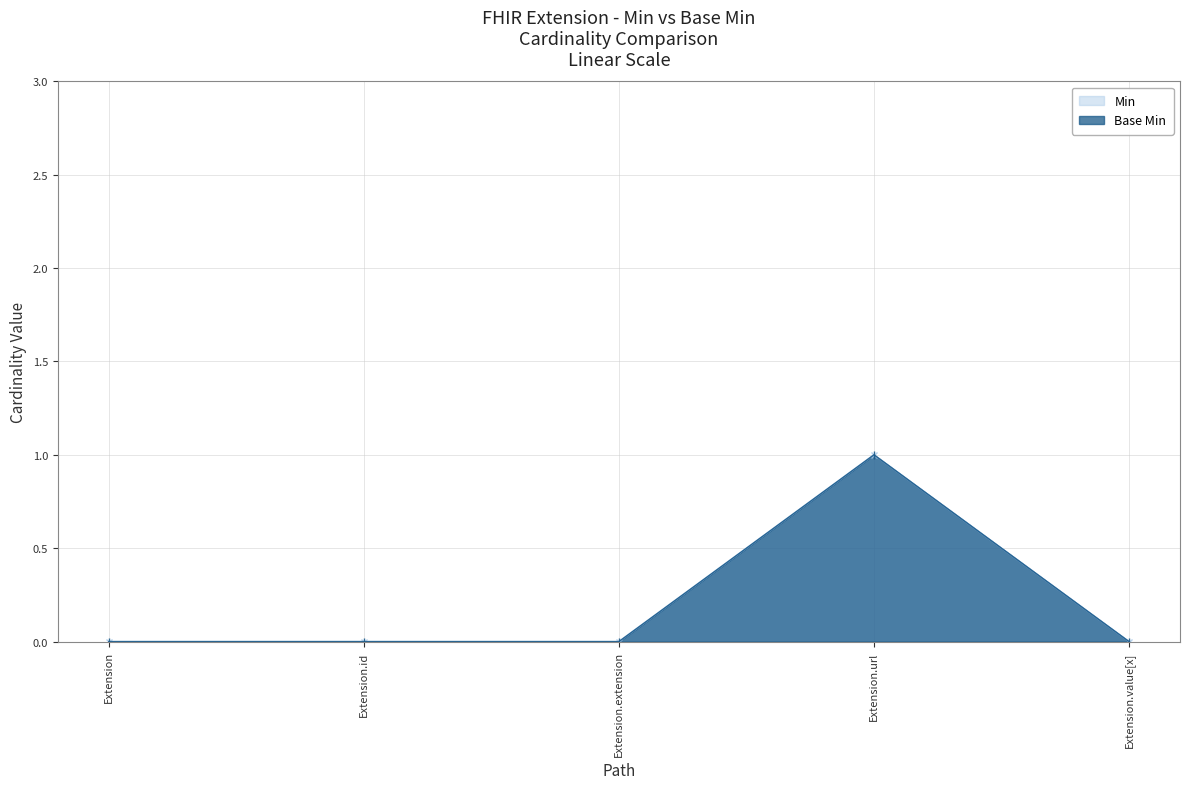

What is the label of the 2nd point from the right?

Extension.url